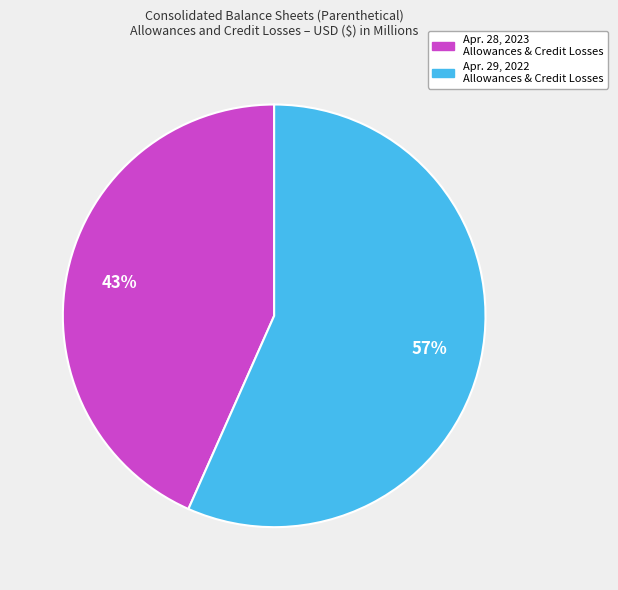

To the nearest percent, what is the combined percentage of Apr. 28, 2023 Allowances & Credit Losses and Apr. 29, 2022 Allowances & Credit Losses?

100%